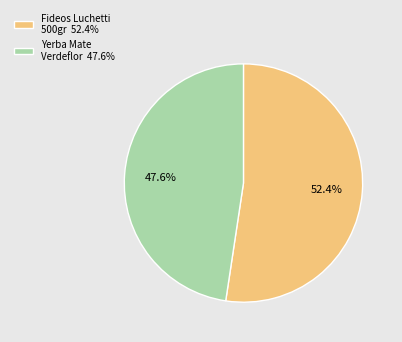

Approximately how many times larger is the value at Fideos Luchetti 500gr 52.4% compared to Yerba Mate Verdeflor 47.6%?

1.1